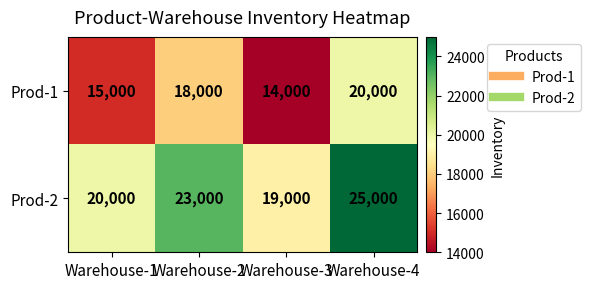

What is the difference between the maximum and second lowest values in the Prod-1 series?

5000